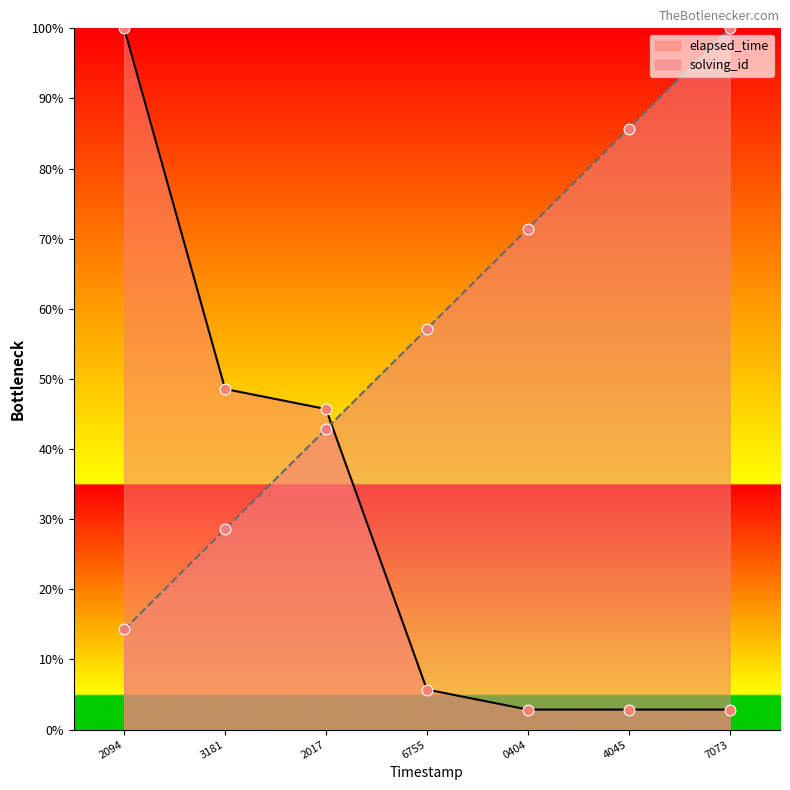

Which series has the widest spread of Y values?

elapsed_time